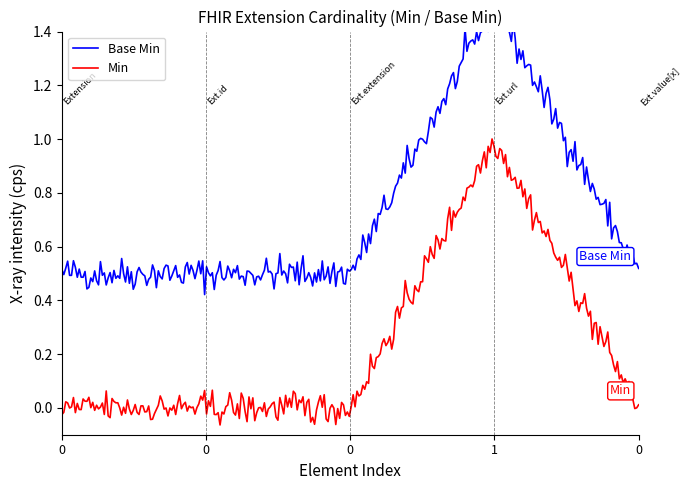

List the labels in order of value, largest first.

Extension.url, Extension, Extension.id, Extension.extension, Extension.value[x]